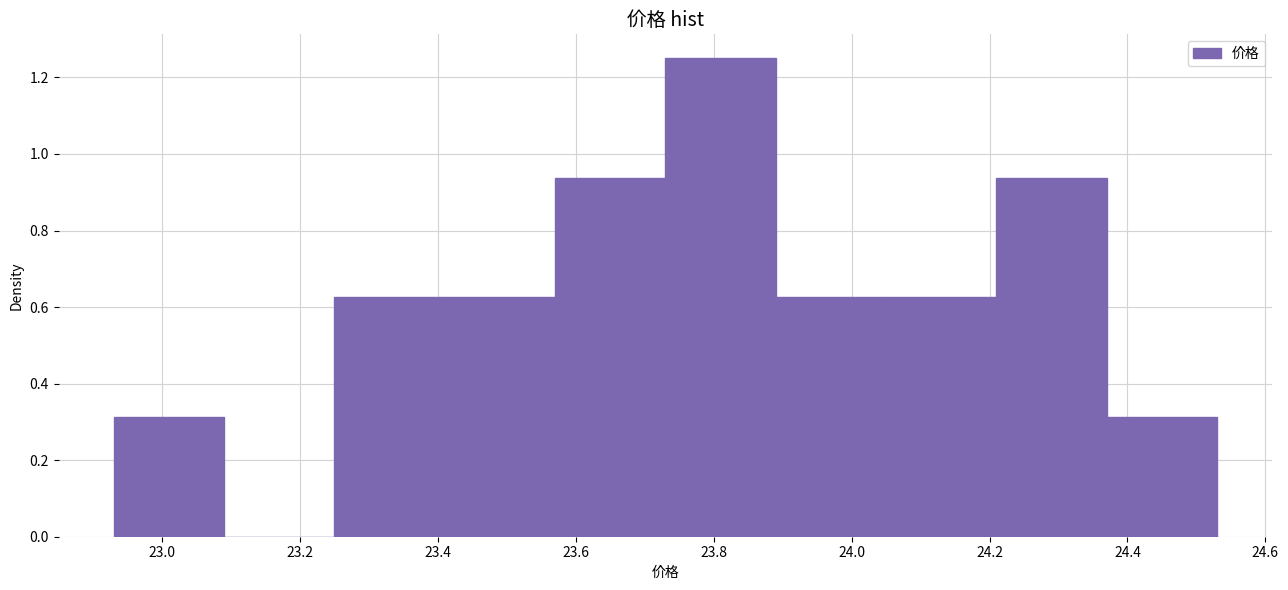

How tall is the bar that spans 23.89 to 24.05 on the x-axis? Neither the bar edges nor the heights are printed on the chart, so give them approximately, as read against the axes.

0.62